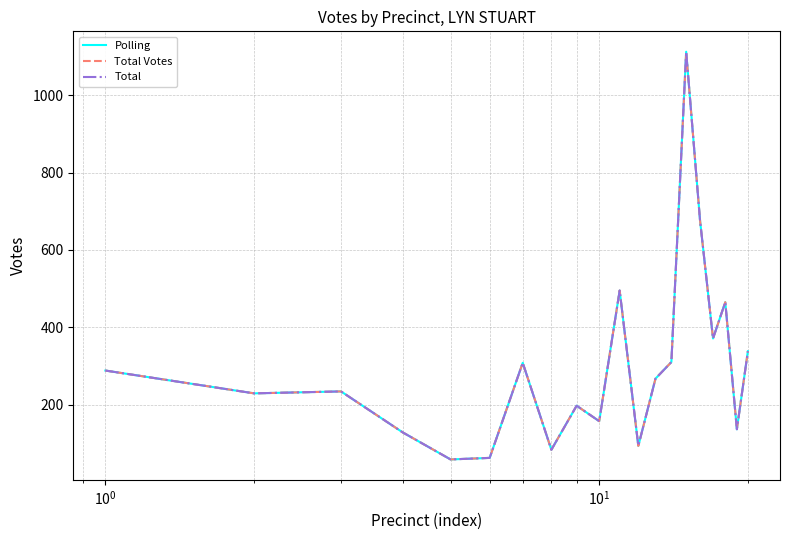

Rank the series by their maximum value, from highest to lowest.

Polling, Total Votes, Total